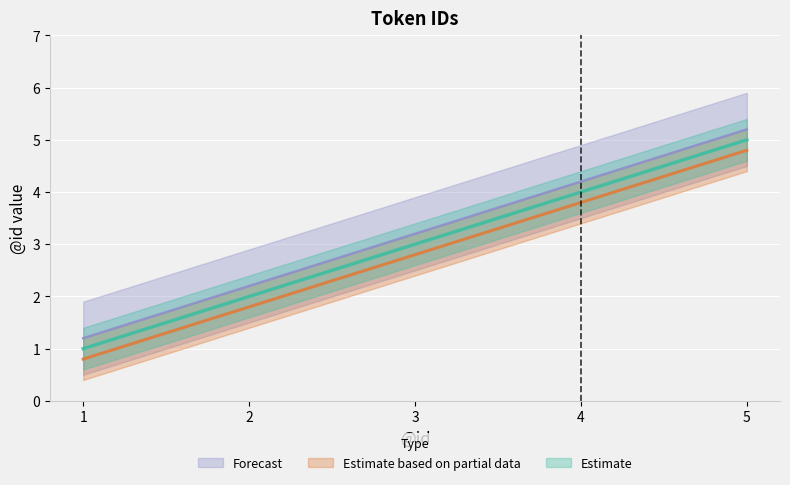

What is the difference between the Estimate values at 2 and 3?

1.0